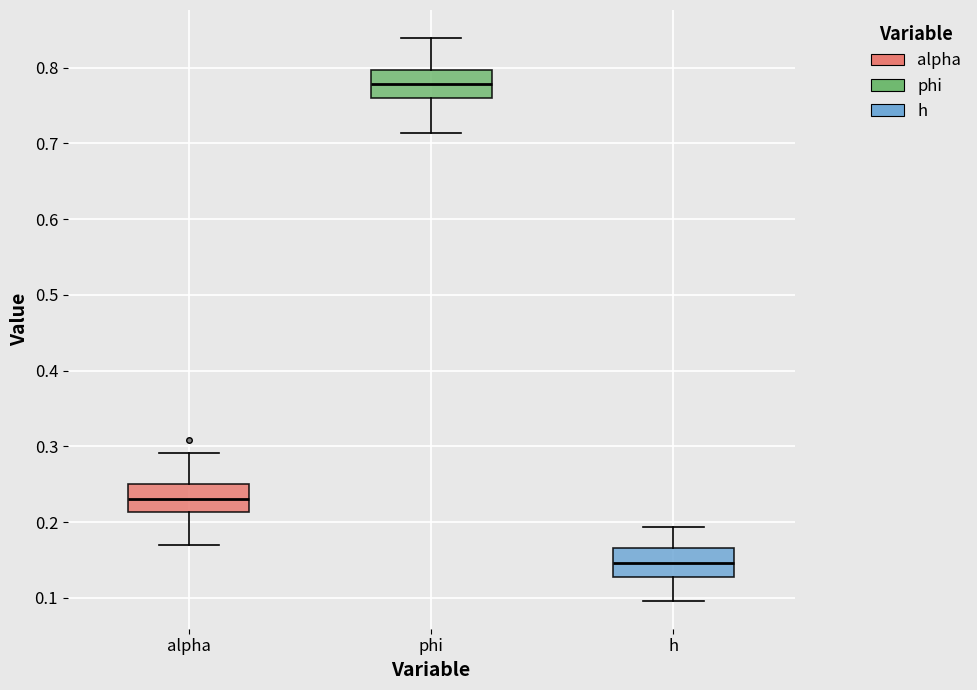

Reading left to right, transcribe this box plot: for each box, give where its median line is, the range the box spans, and where its two whiskers end, as read against the y-axis. The values are not printed on the chart, so give them approximately, as read against the axis.

alpha: median 0.23, box 0.21 to 0.25, whiskers 0.17 to 0.29
phi: median 0.78, box 0.76 to 0.80, whiskers 0.71 to 0.84
h: median 0.15, box 0.13 to 0.17, whiskers 0.10 to 0.19